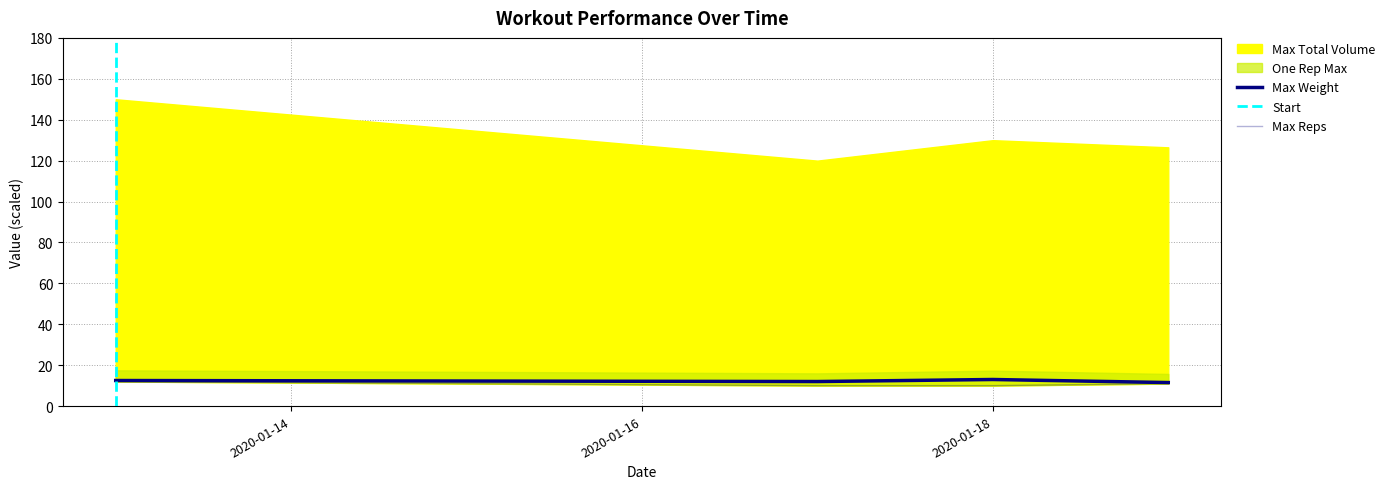

Is it true that Max Weight equals 20.3 at 2020-01-17?

False